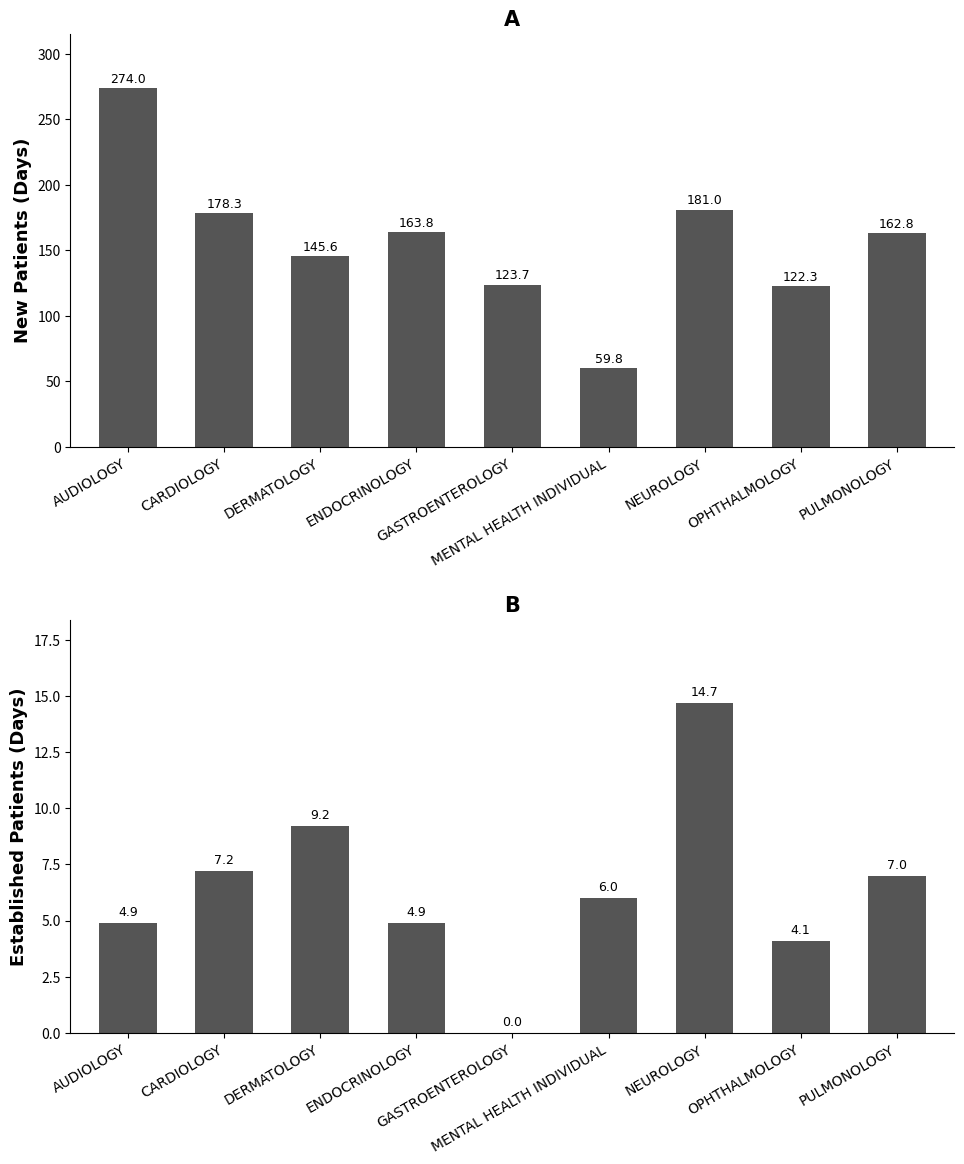

What is the average value of the EstablishedPatients series?

6.4